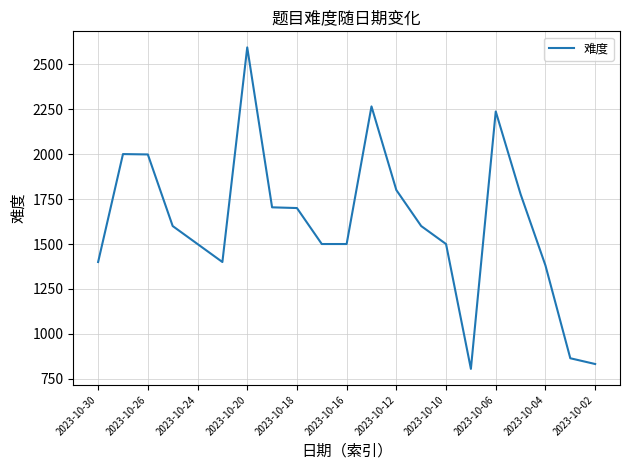

What is the maximum value shown in the chart?

2593